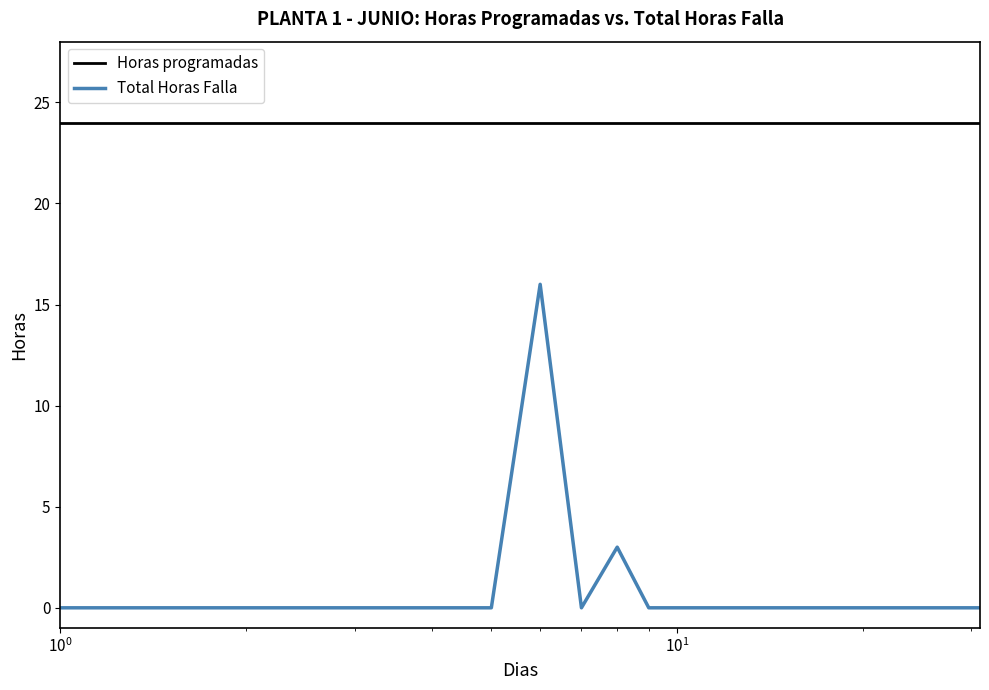

Which label corresponds to the smallest value in the chart?

1